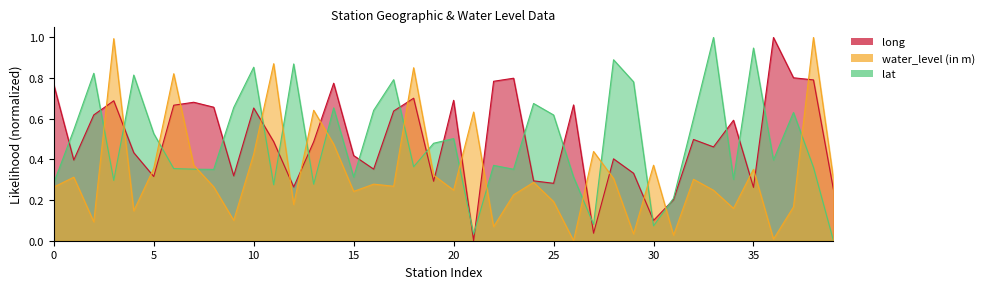

List the series in order of their peak value, lowest first.

long, lat, water_level (in m)